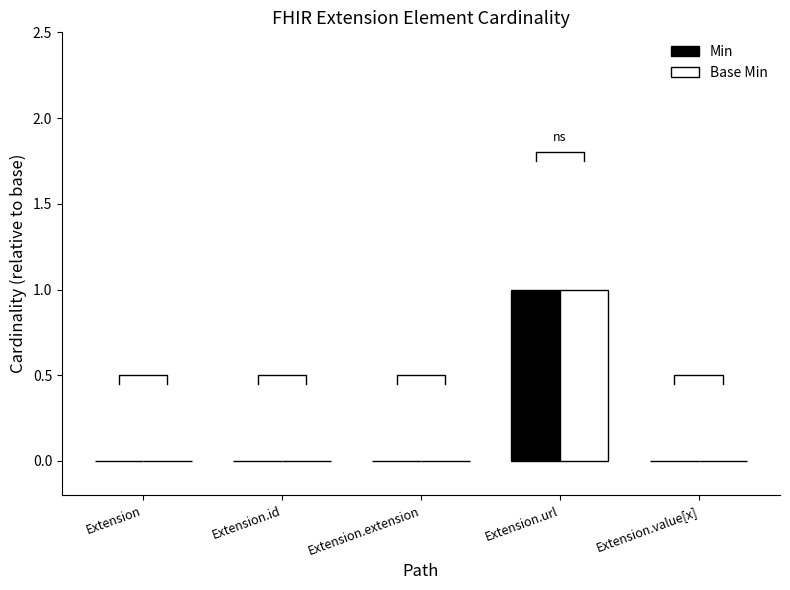

List the labels in order of Min value, smallest first.

Extension, Extension.id, Extension.extension, Extension.value[x], Extension.url